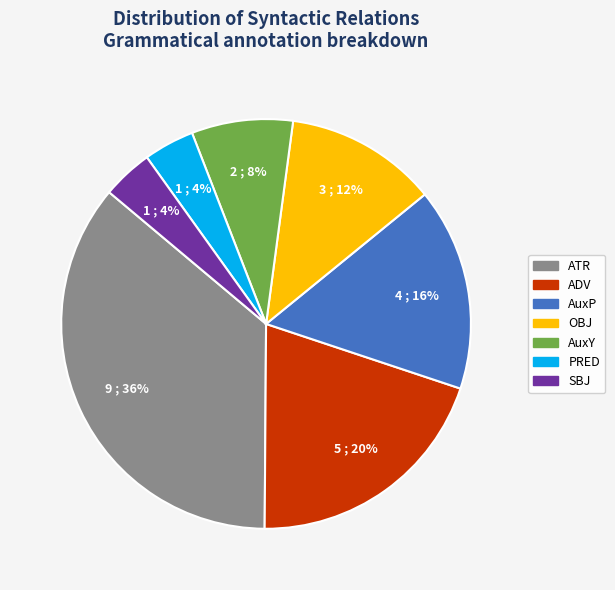

What is the largest slice in the pie chart?

ATR